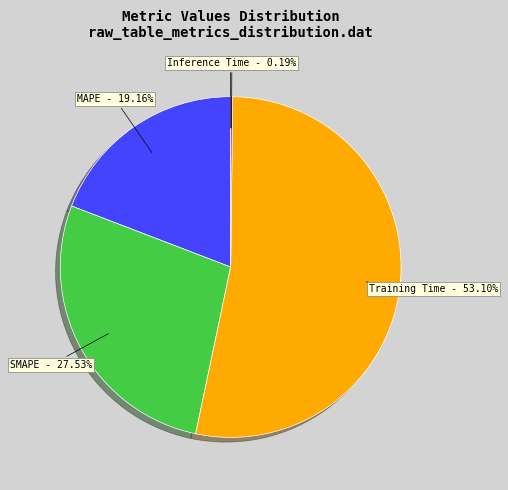

What is the largest slice in the pie chart?

Training Time